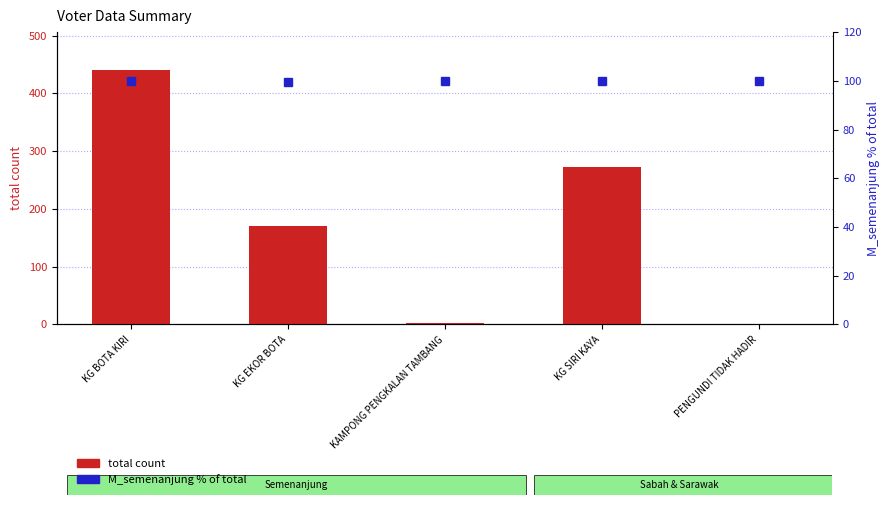

What is the difference between the highest and lowest values at KAMPONG PENGKALAN TAMBANG?

98.0